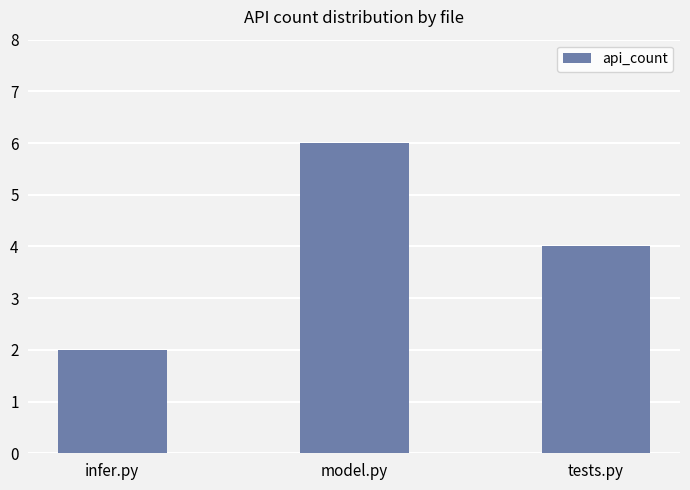

What is the sum of the values at model.py and tests.py?

10